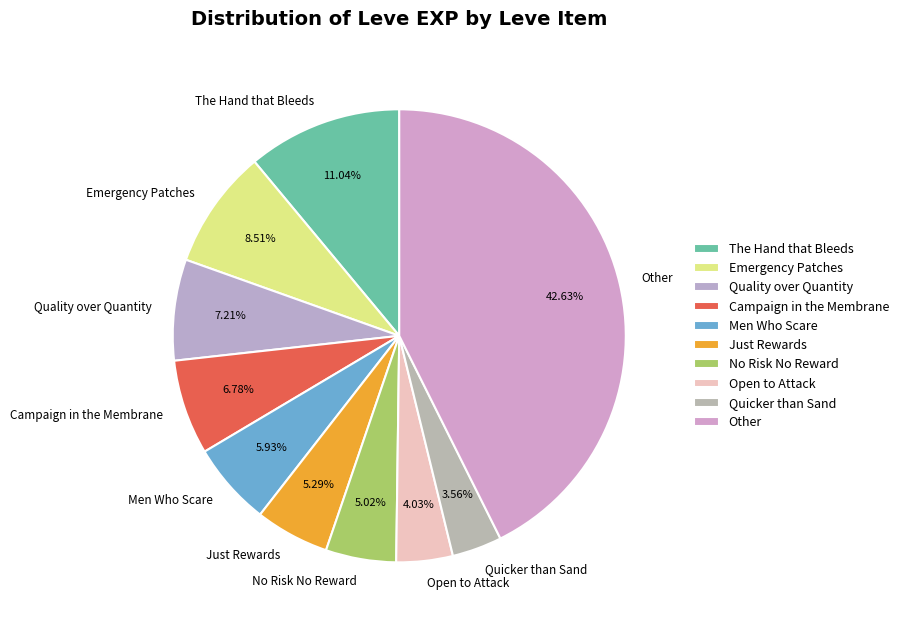

Combined, do No Risk No Reward and Quicker than Sand account for over 50%?

No